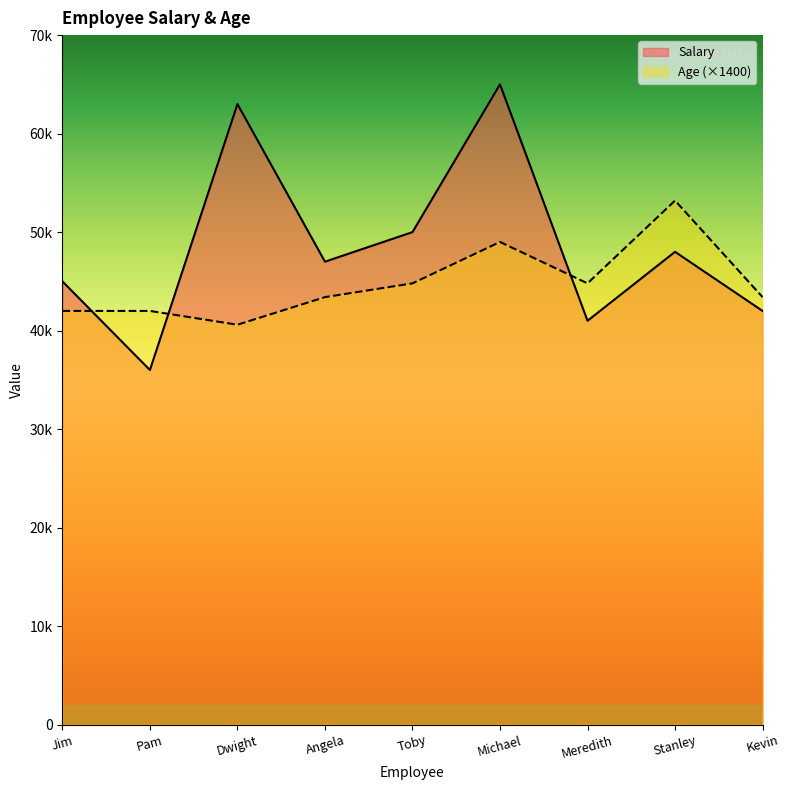

Which has a higher value, Jim or Kevin?

Jim